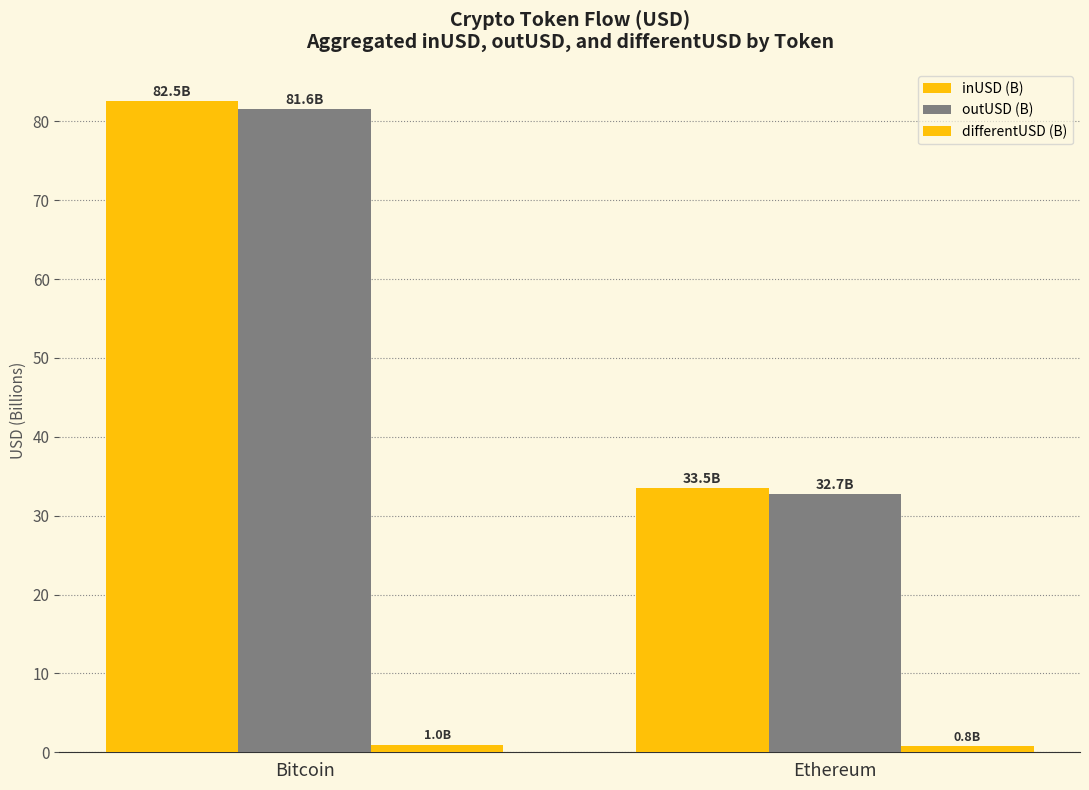

How many distinct data groups are displayed?

3